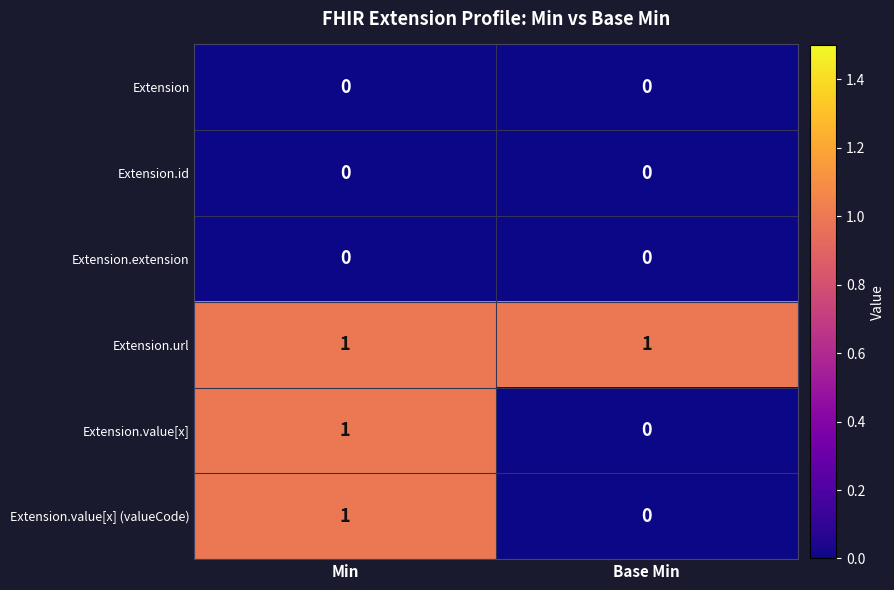

List the labels in order of Extension.value[x] value, smallest first.

Base Min, Min